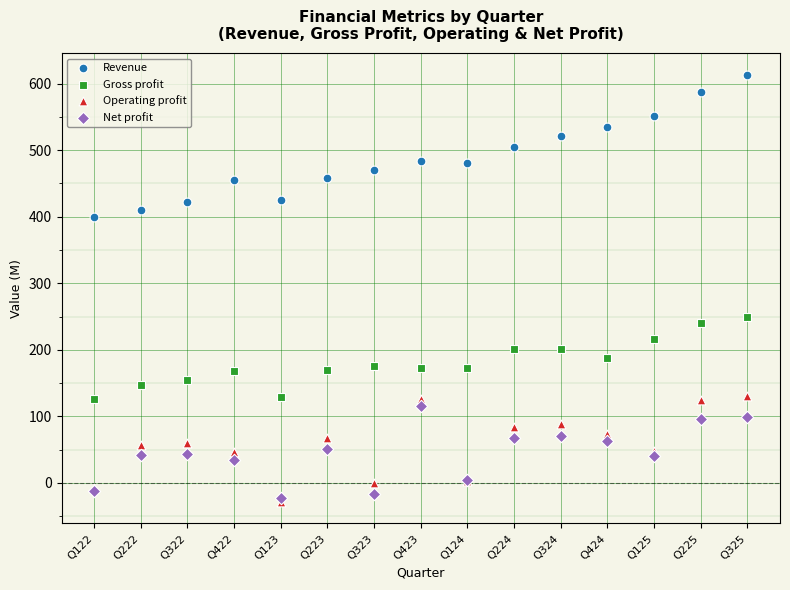

Across all series, what Y value is closest to 292?

249.3